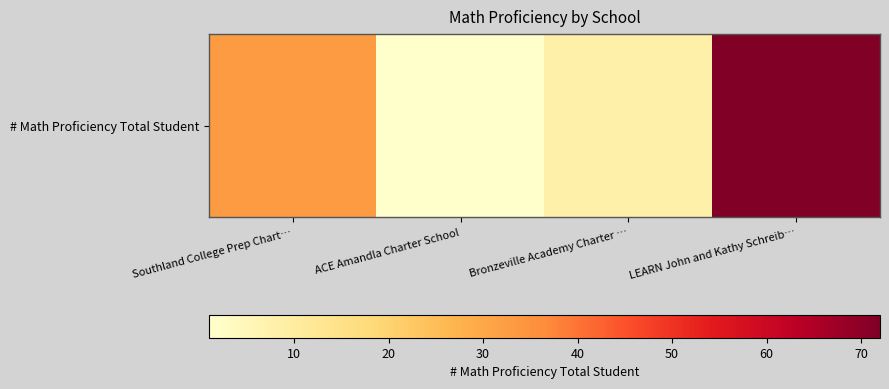

What is the difference between the maximum and minimum values?

71